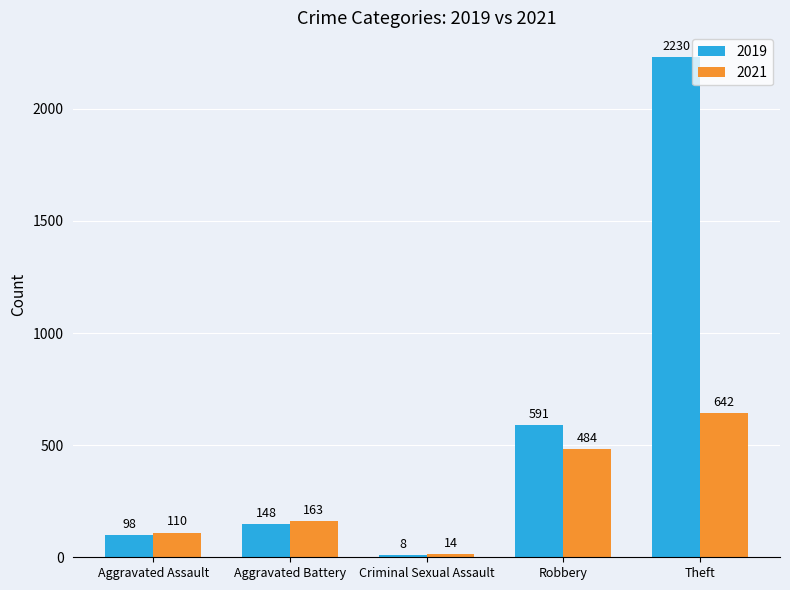

What position from the left is Theft?

5